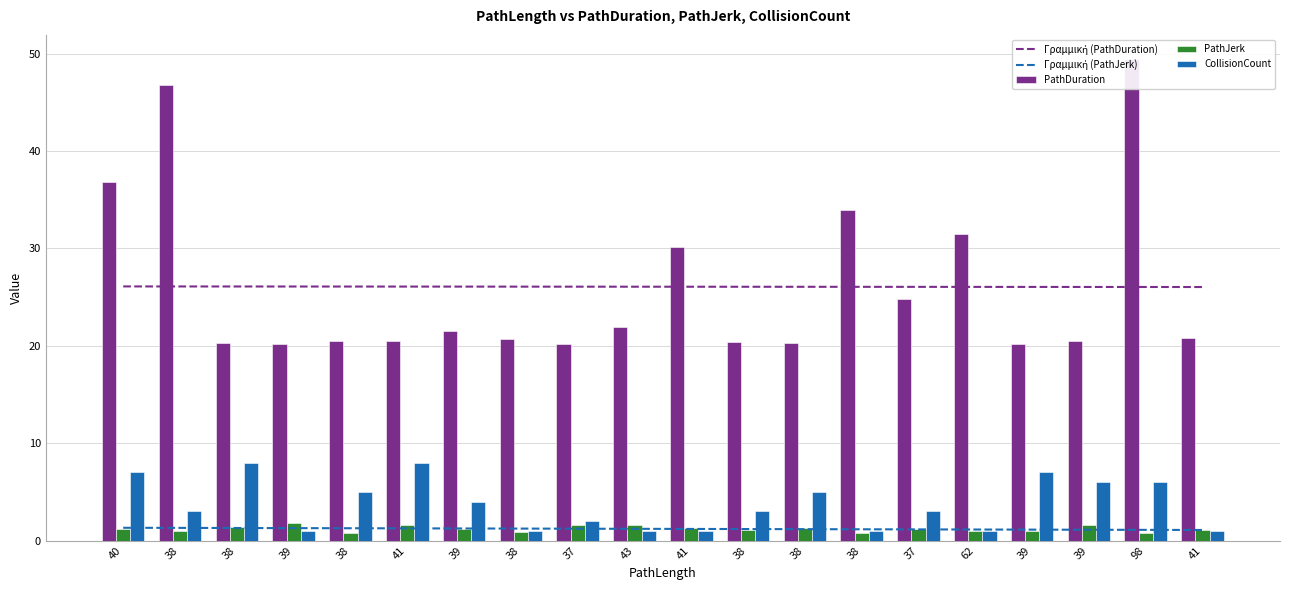

What is the total value across all series at 41?

30.1